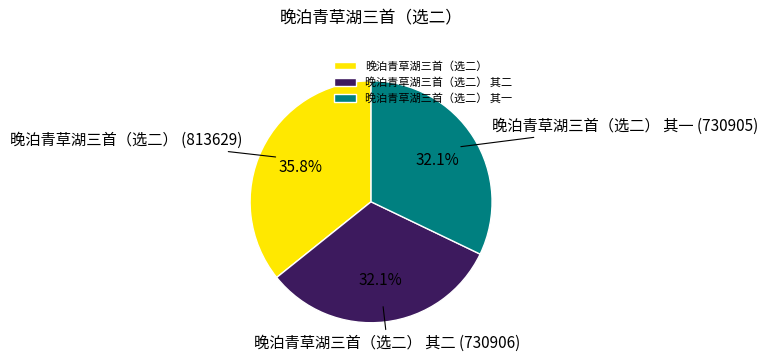

What percentage is the 晚泊青草湖三首（选二） 其一 slice, to the nearest percent?

32%